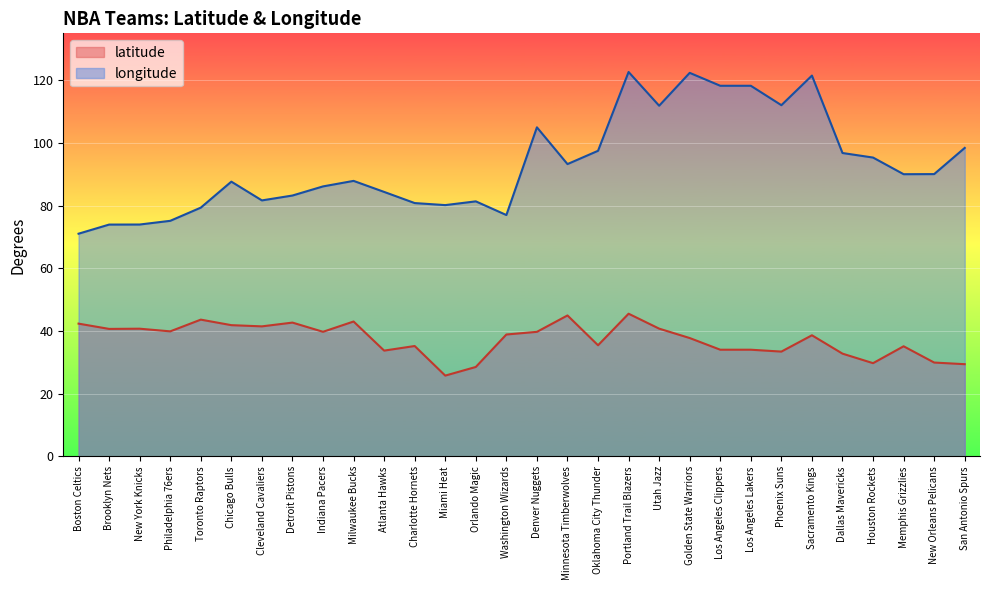

What is the maximum value shown in the chart?

122.7